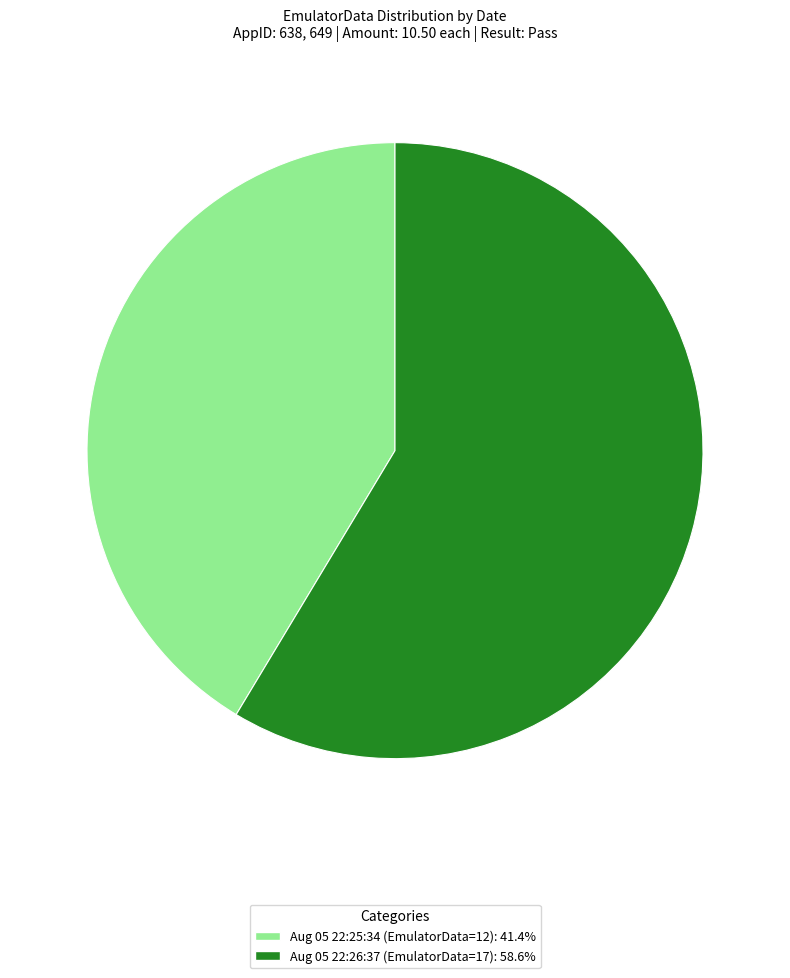

Is there a majority slice in this chart?

Yes